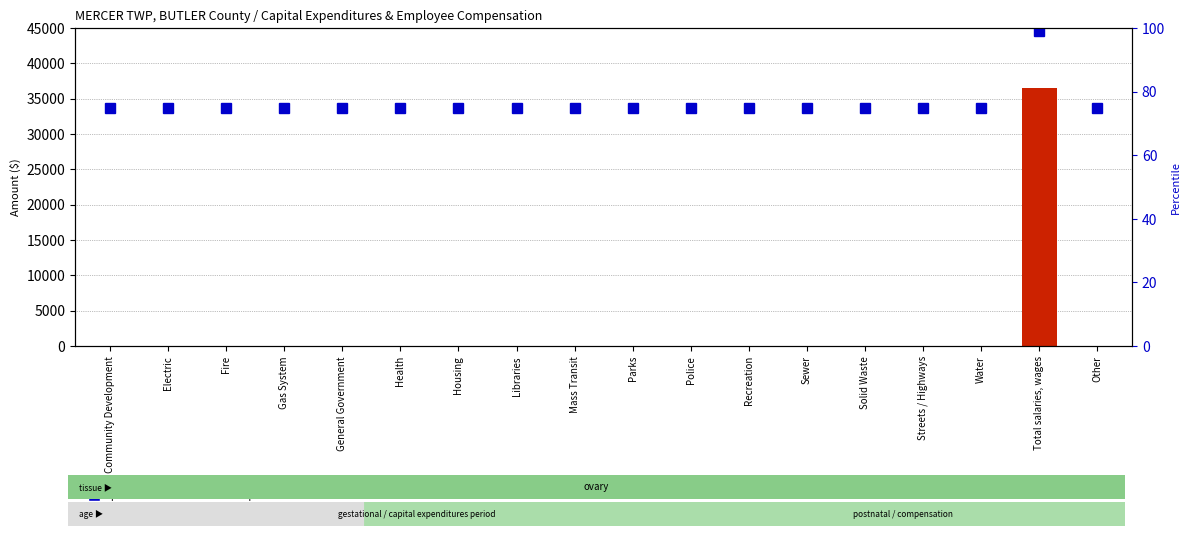

Is it true that count equals -22442 at Health?

False